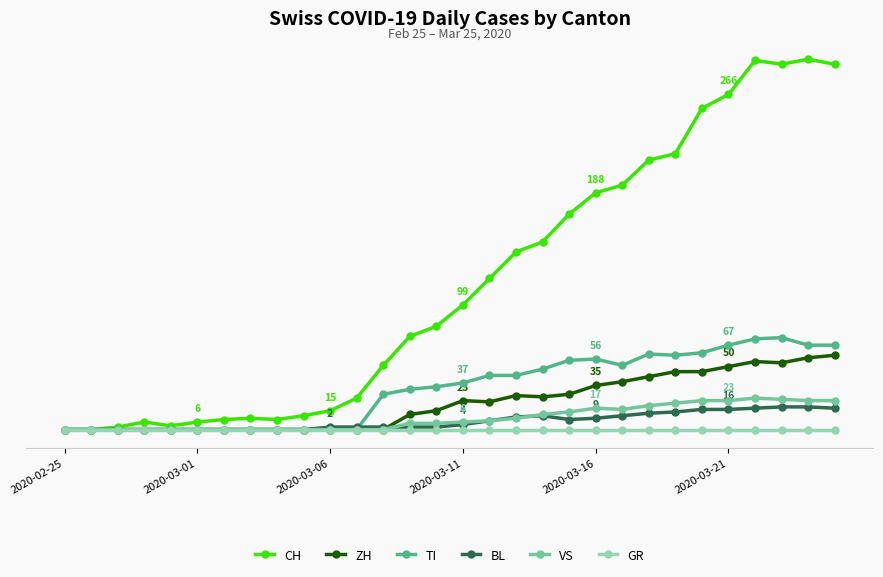

Does the chart have visible grid lines?

No